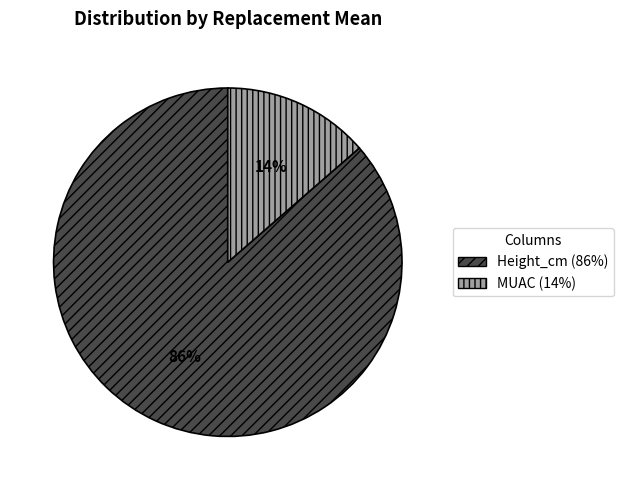

Count the number of slices in the pie.

2